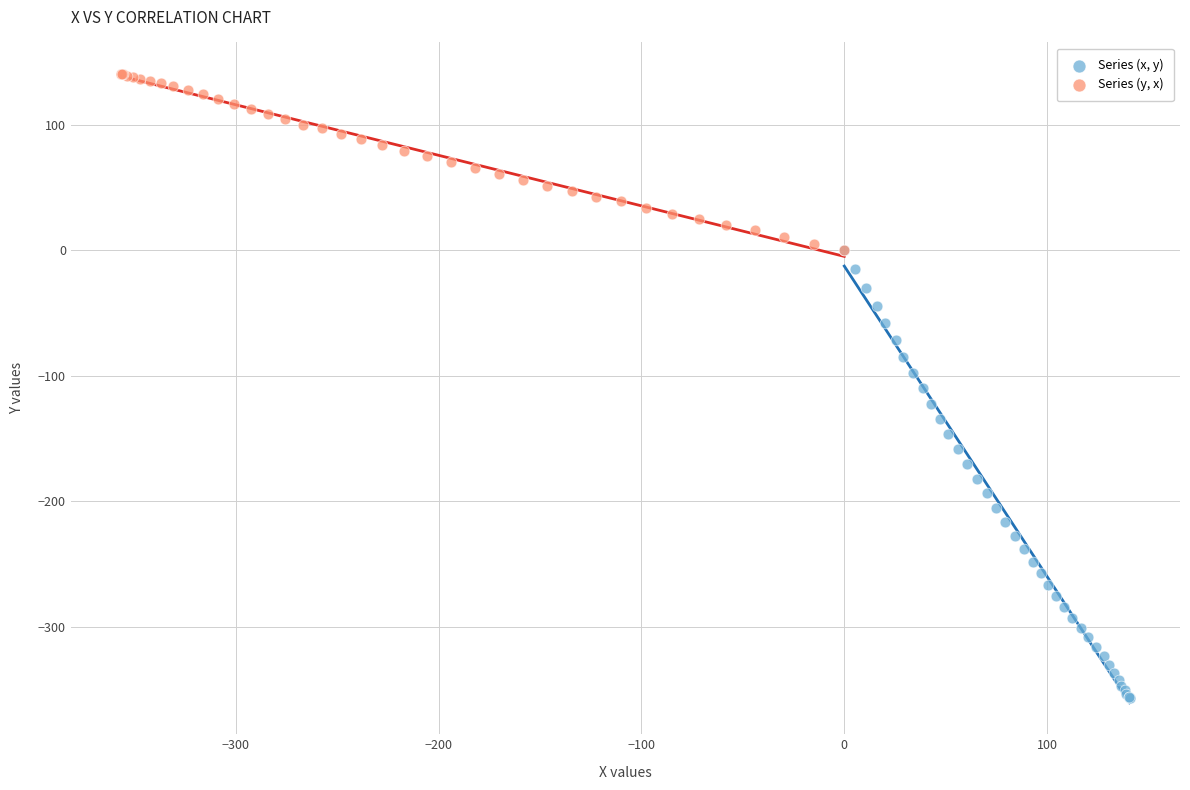

Which series contains the lowest Y value?

Series (x, y)